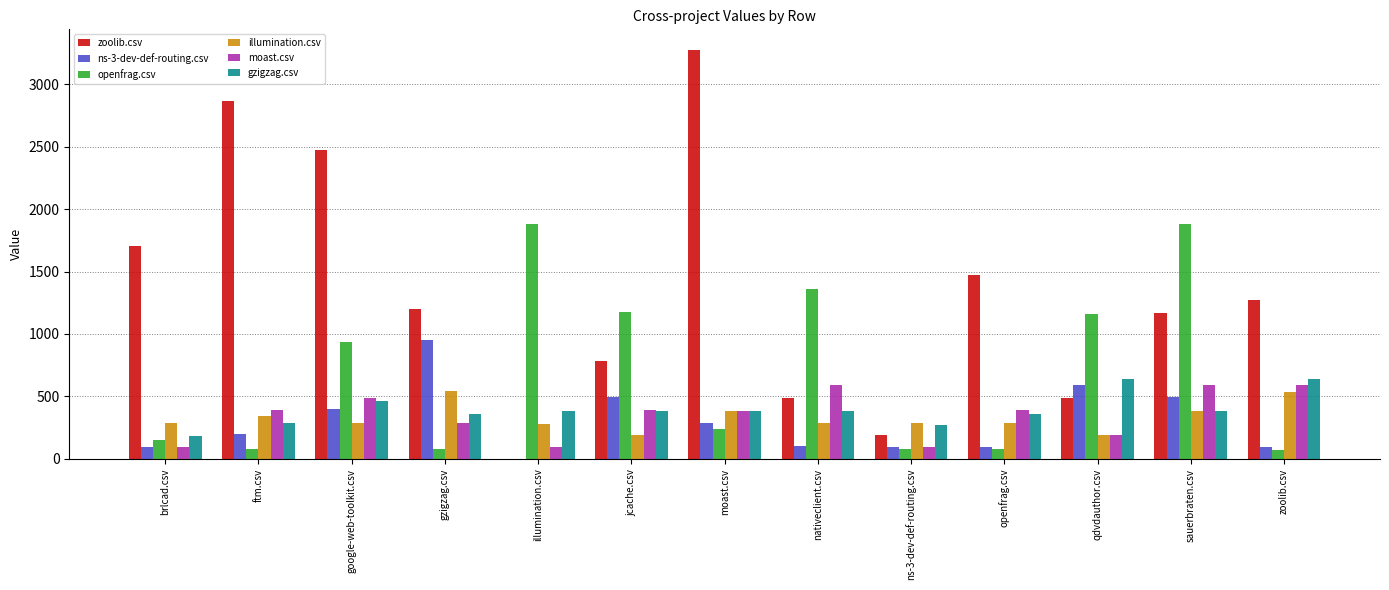

What value does the openfrag.csv series have at gzigzag.csv?

77.5